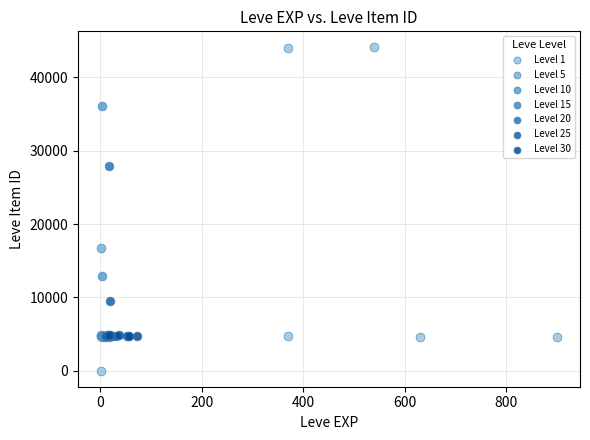

Which series has the largest Y range (max minus min)?

Level 1